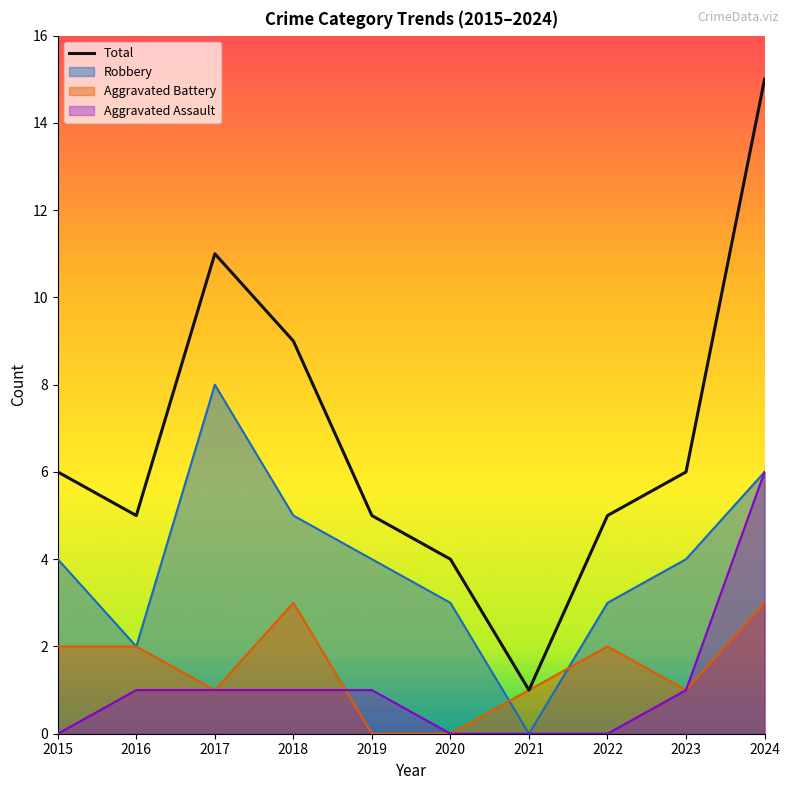

What value does the data have at 2018, to the nearest 5?

10